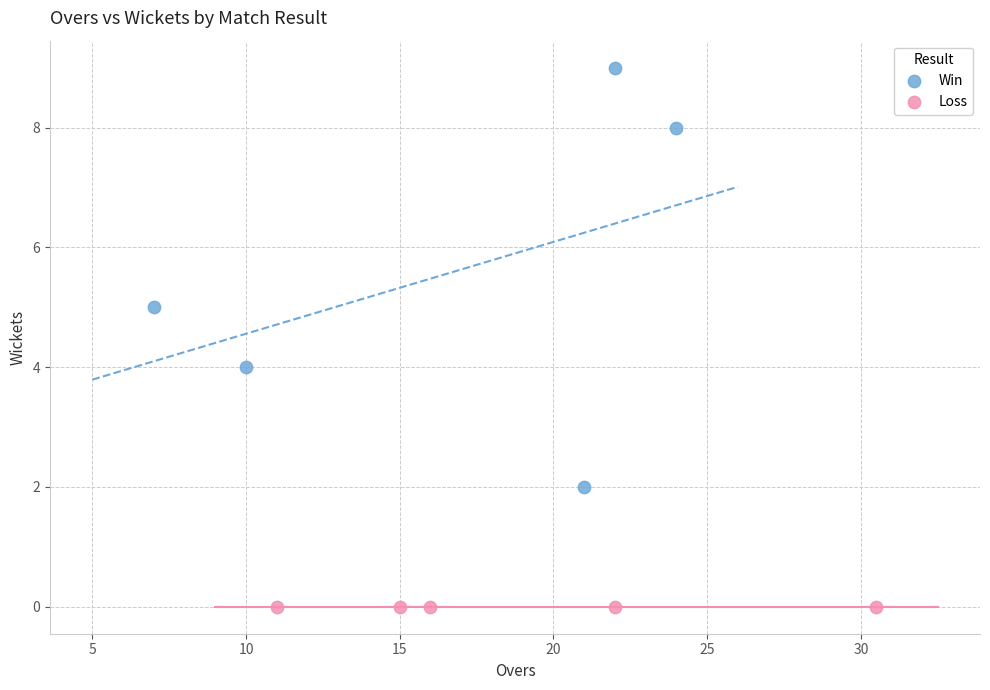

Which series contains the lowest Y value?

Loss